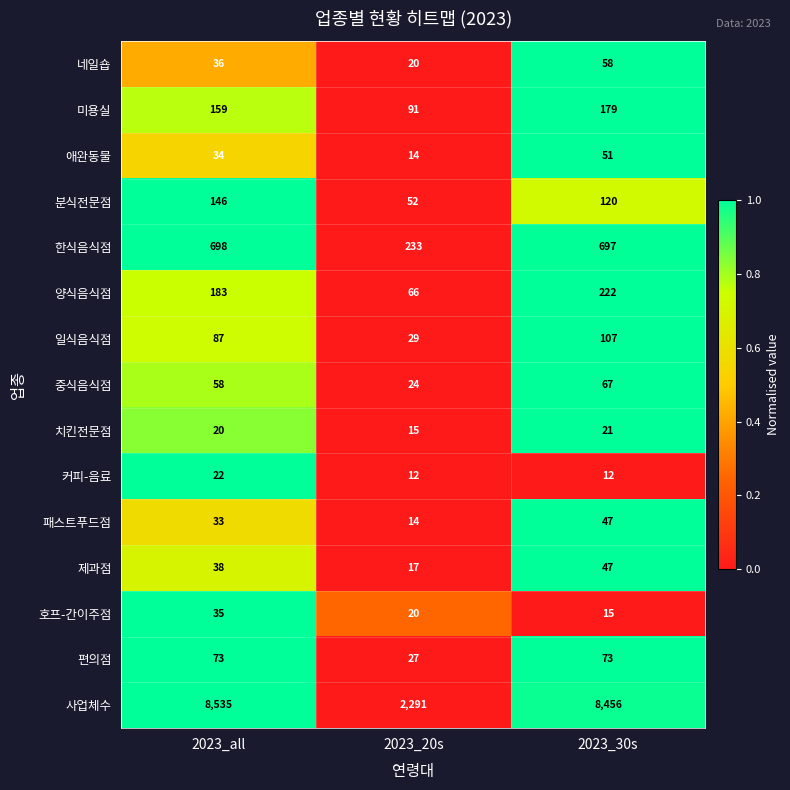

Which category has the highest value across all series?

2023_all